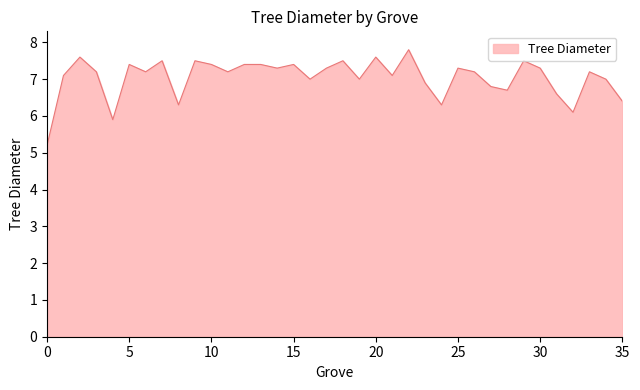

How many lines are shown in the chart?

1